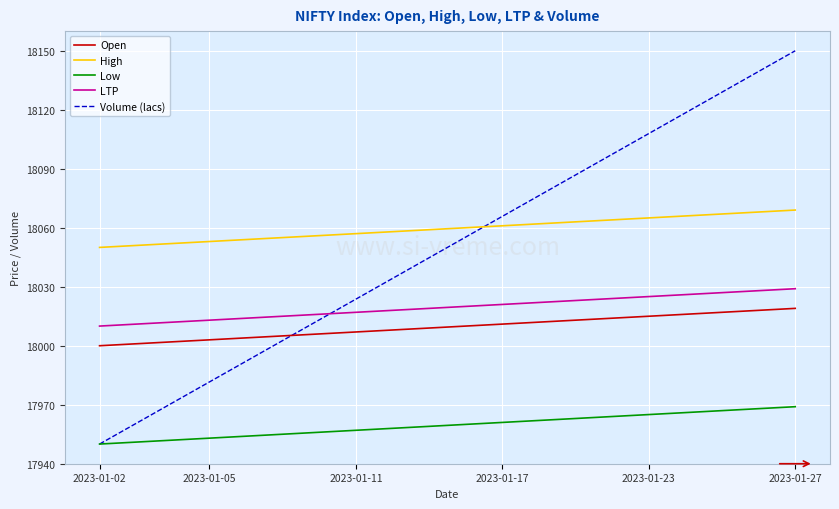

Rank the series by their maximum value, from highest to lowest.

Volume (lacs), High, LTP, Open, Low